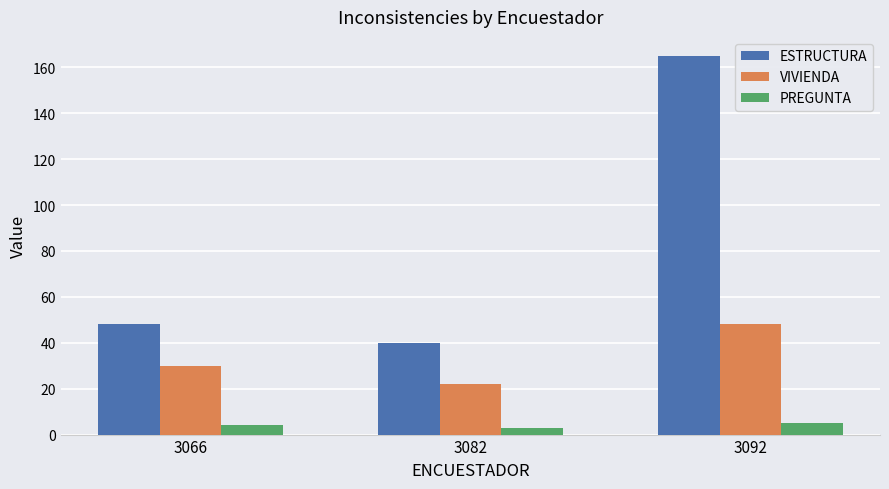

The VIVIENDA series shows 15 at 3066. True or false?

False